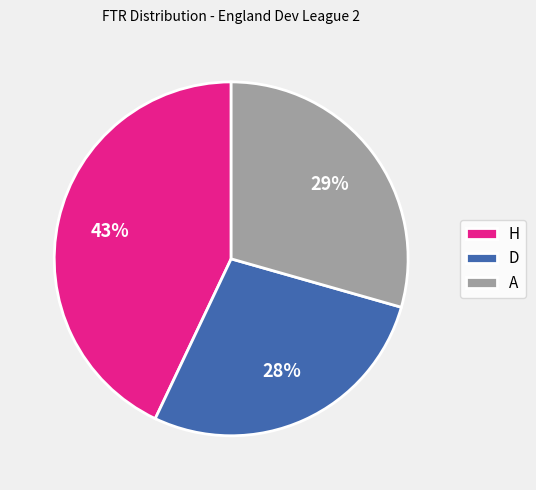

Does D represent more than half of the total?

No